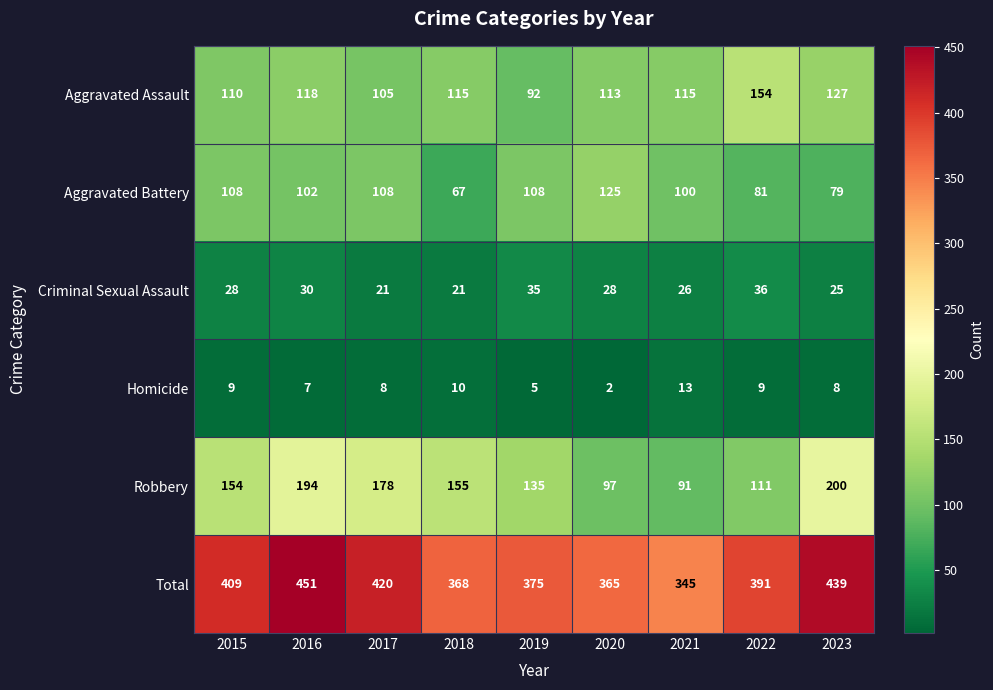

At which category is the sum across all series the highest?

2016